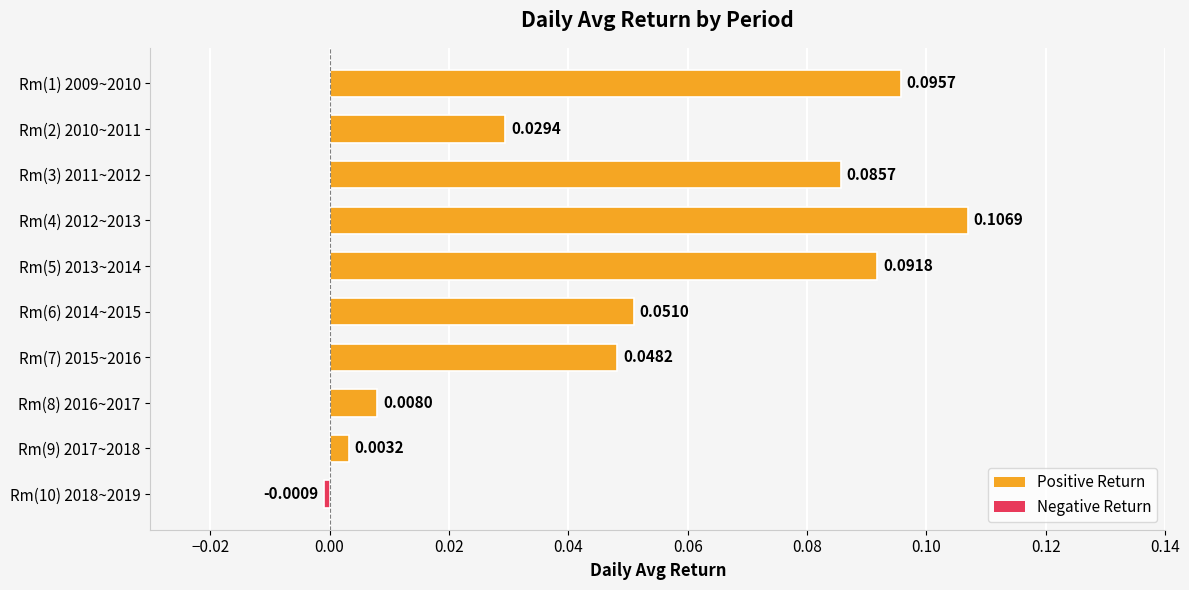

Which has a higher value, Rm(1) 2009~2010 or Rm(8) 2016~2017?

Rm(1) 2009~2010